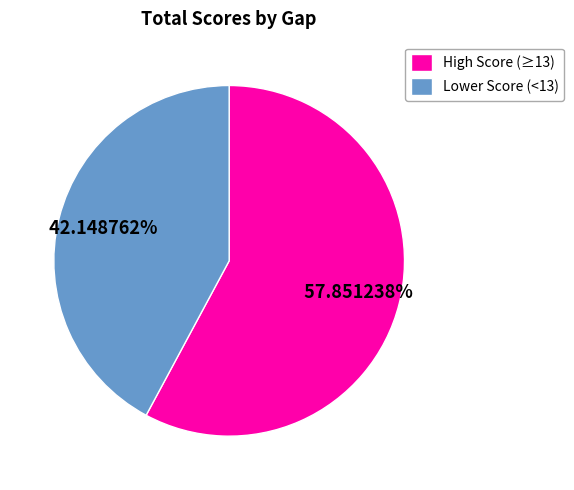

Is High Score (≥13) the majority of the pie?

Yes